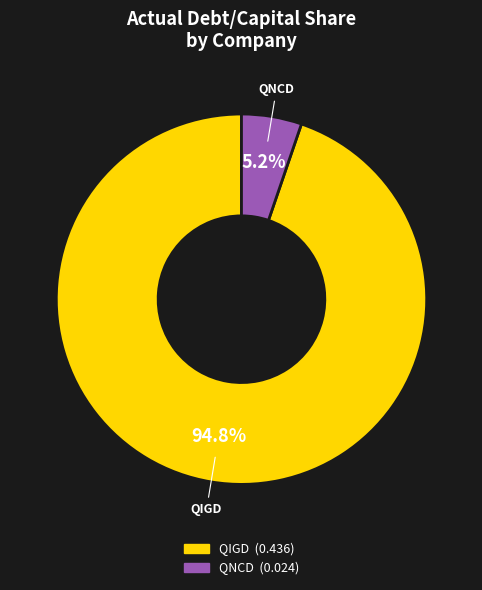

Is there any slice that represents more than half of the pie?

Yes